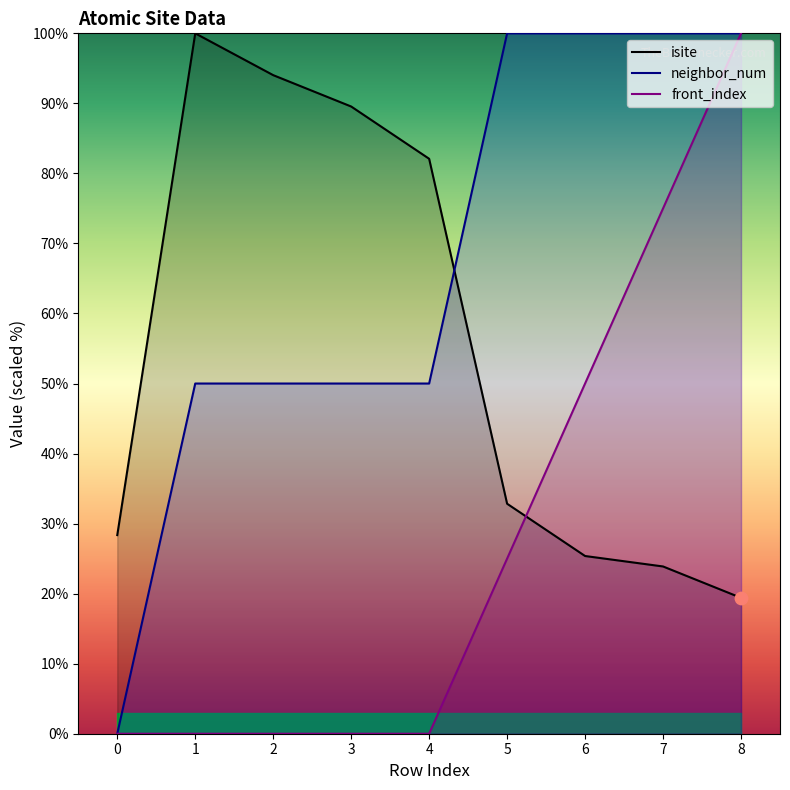

Is the value of neighbor_num at 4 greater than the value of isite at 7?

Yes